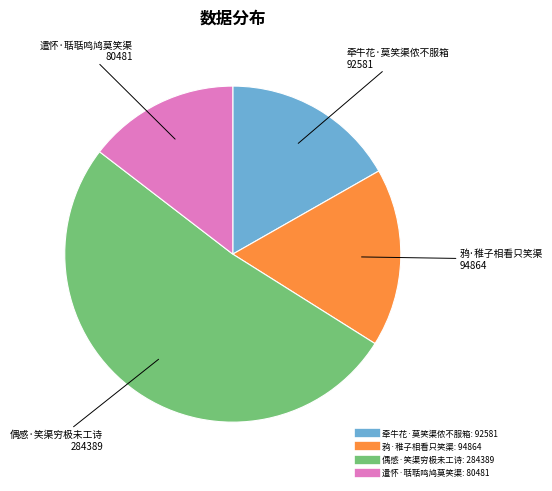

What is the smallest slice in the pie chart?

遣怀·聒聒鸣鸠莫笑渠